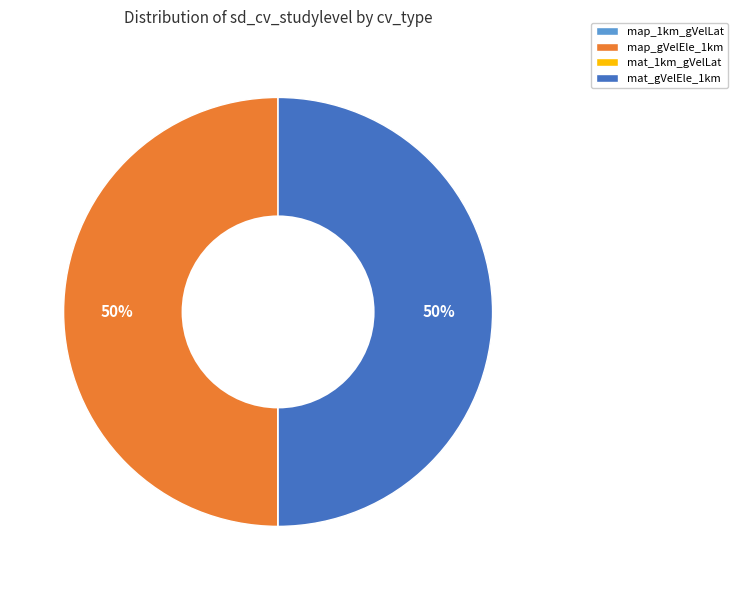

To the nearest percent, what portion does map_gVelEle_1km represent?

50%